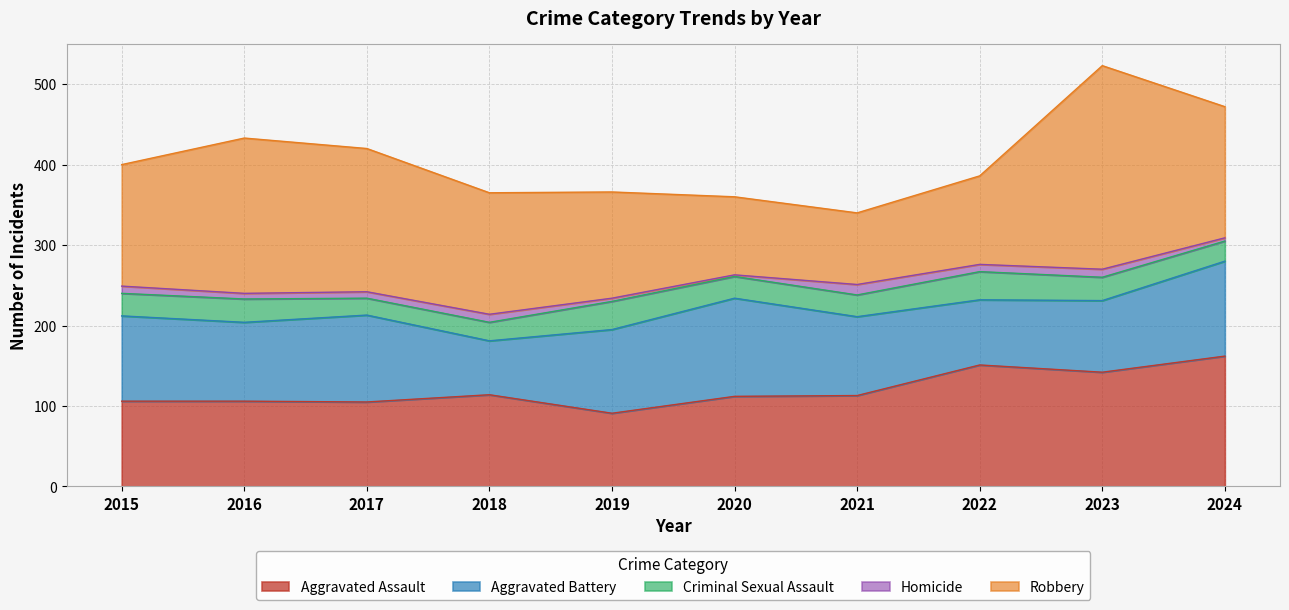

What is the sum of the Aggravated Battery values at 2023 and 2024?

207